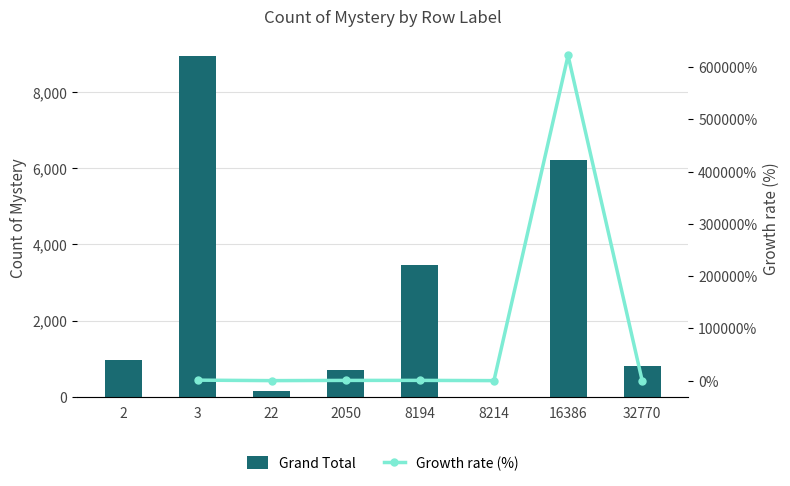

List the labels in order of value, largest first.

3, 16386, 8194, 2, 32770, 2050, 22, 8214